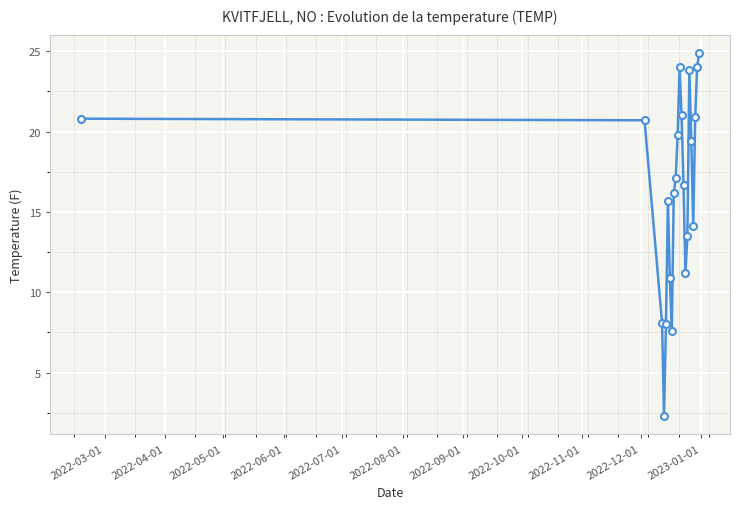

Count the number of values greater than 17.

11